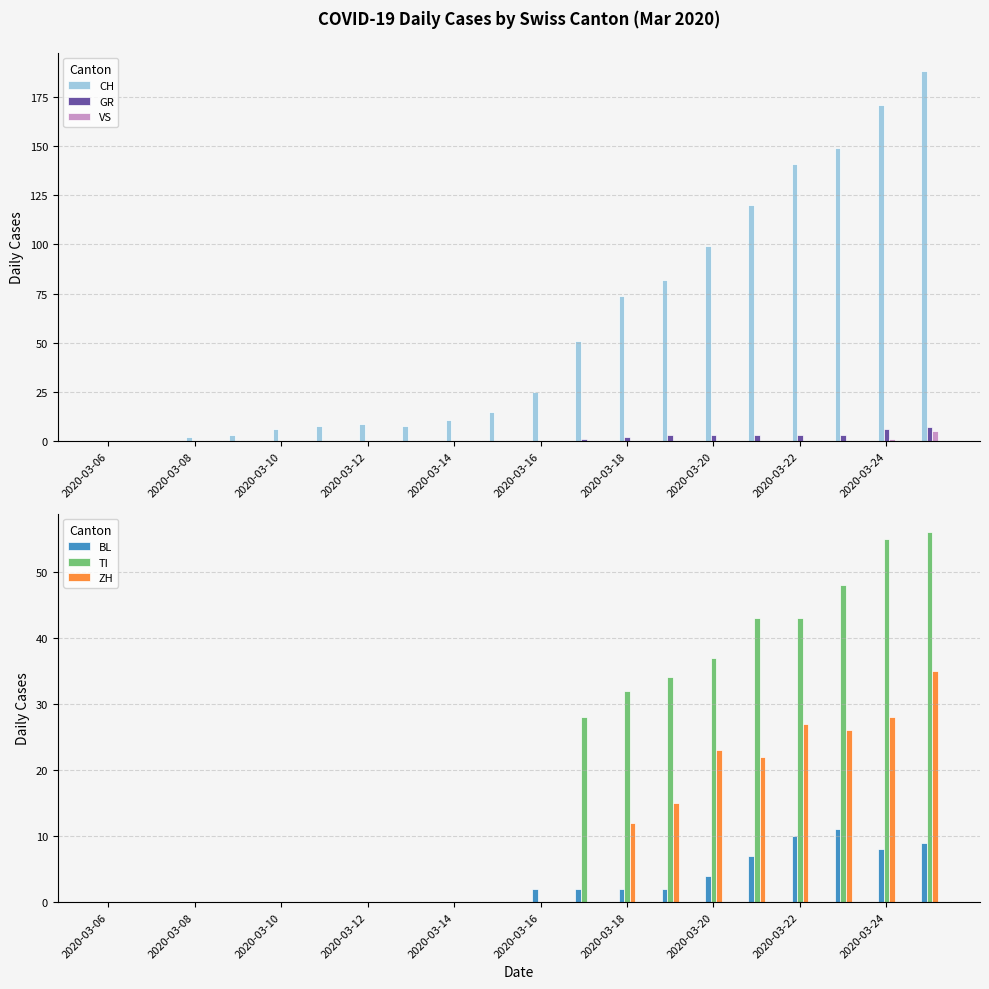

How many data points in ZH are above 0?

8